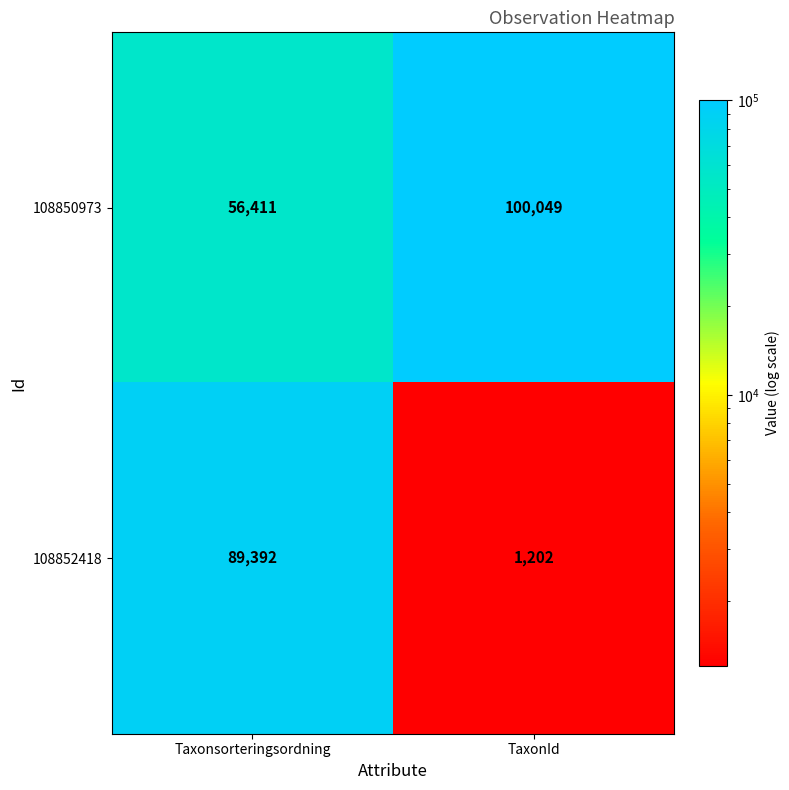

True or false: 108850973 has a value of 56411 at Taxonsorteringsordning.

True